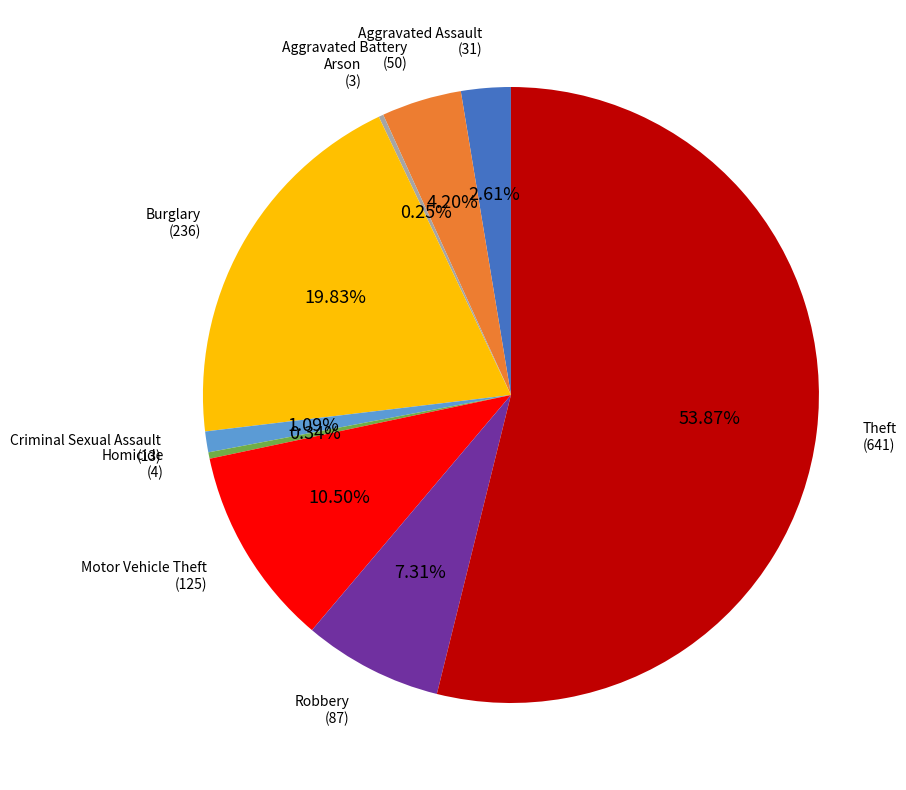

Is there any slice that represents more than half of the pie?

Yes